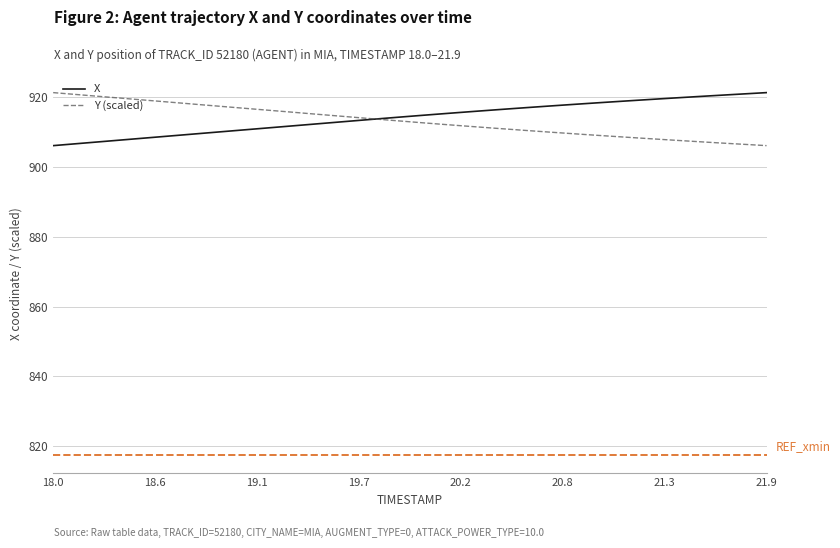

What is the sum of all X values?

36566.7